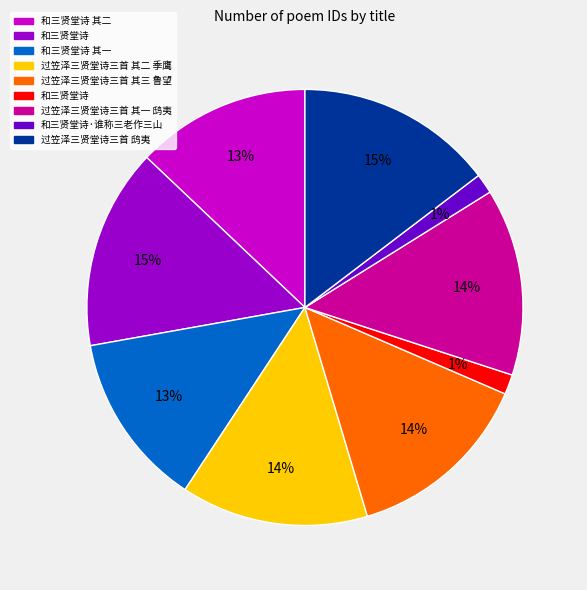

Is there a majority slice in this chart?

No